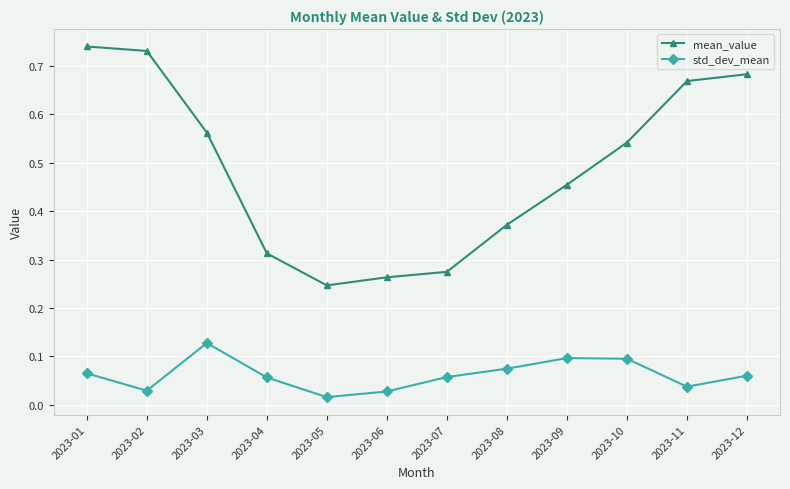

Which series has the widest spread of values?

mean_value